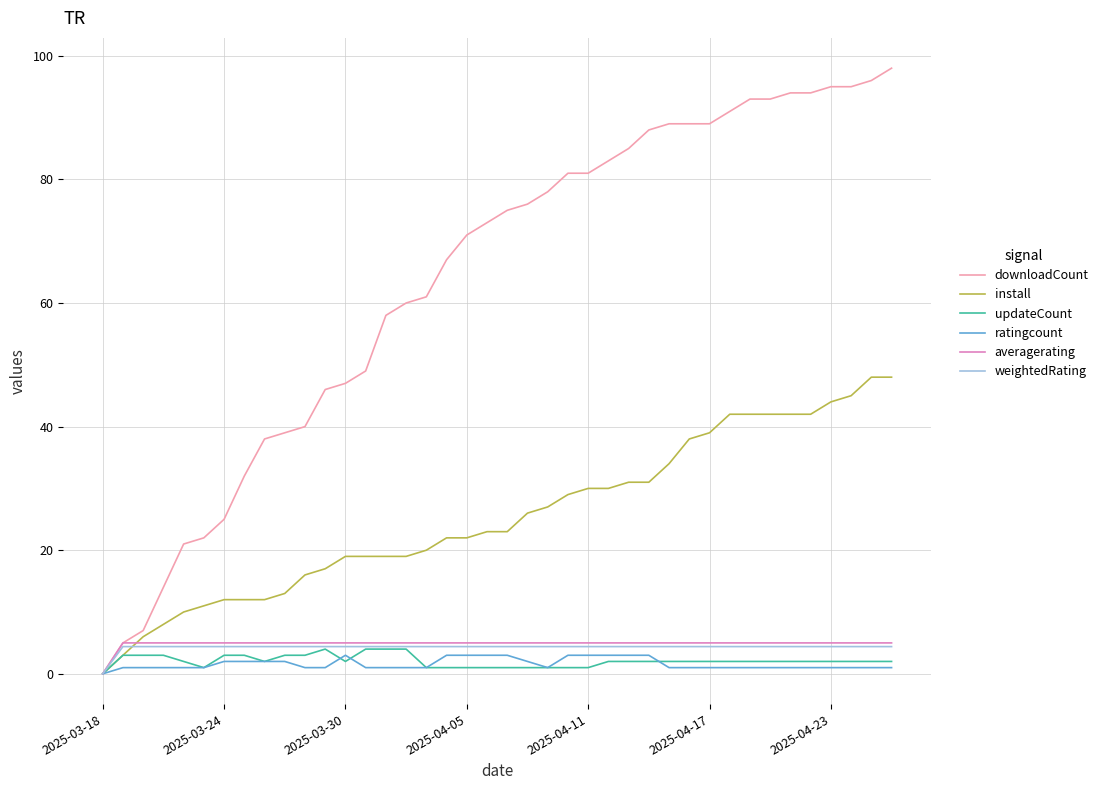

At how many categories does at least one series exceed 77?

18